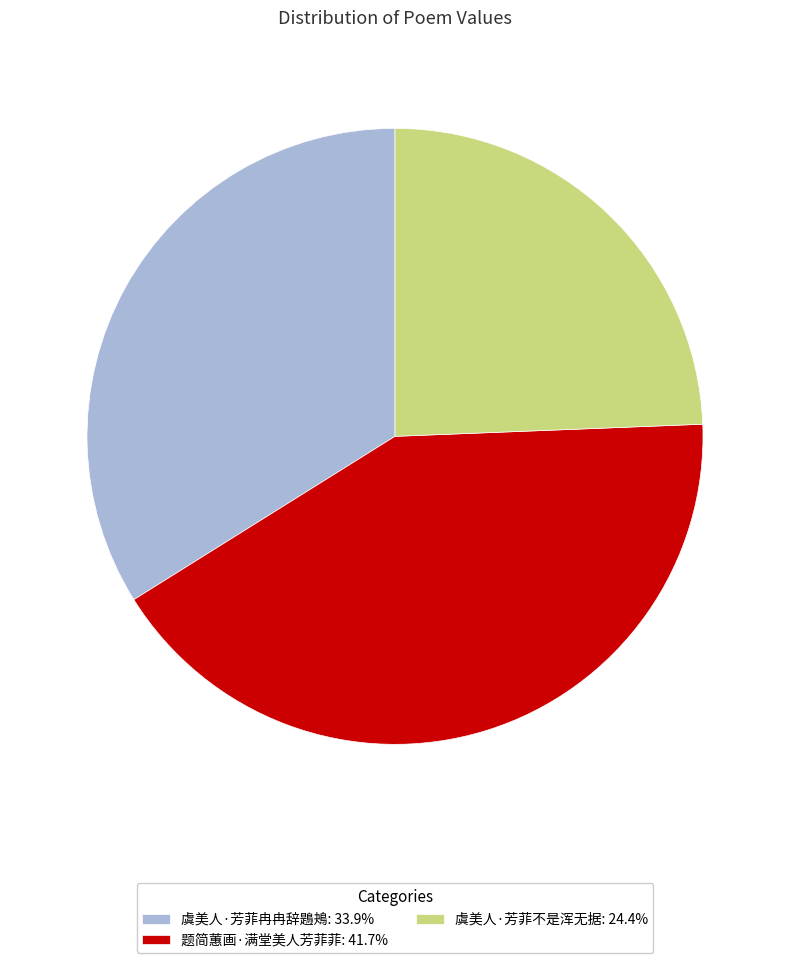

Is there a majority slice in this chart?

No